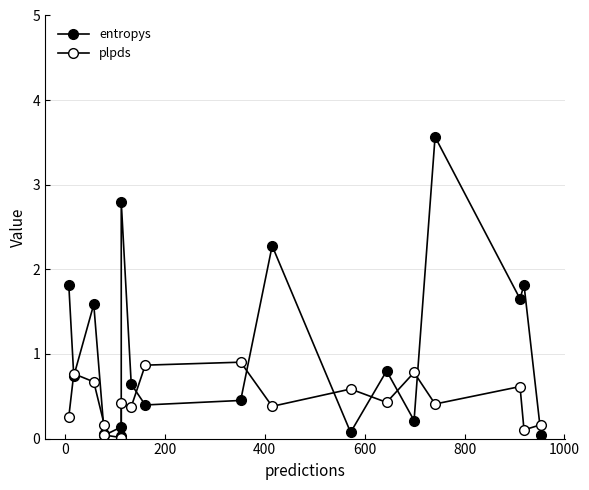

Is this an area chart (filled region under the line)?

No